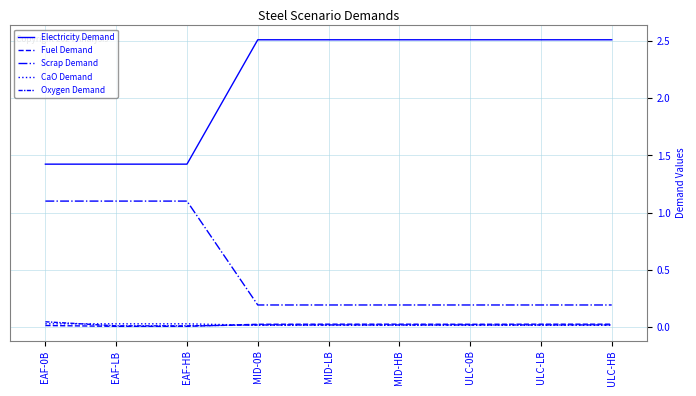

True or false: Oxygen Demand and CaO Demand intersect in this chart.

True